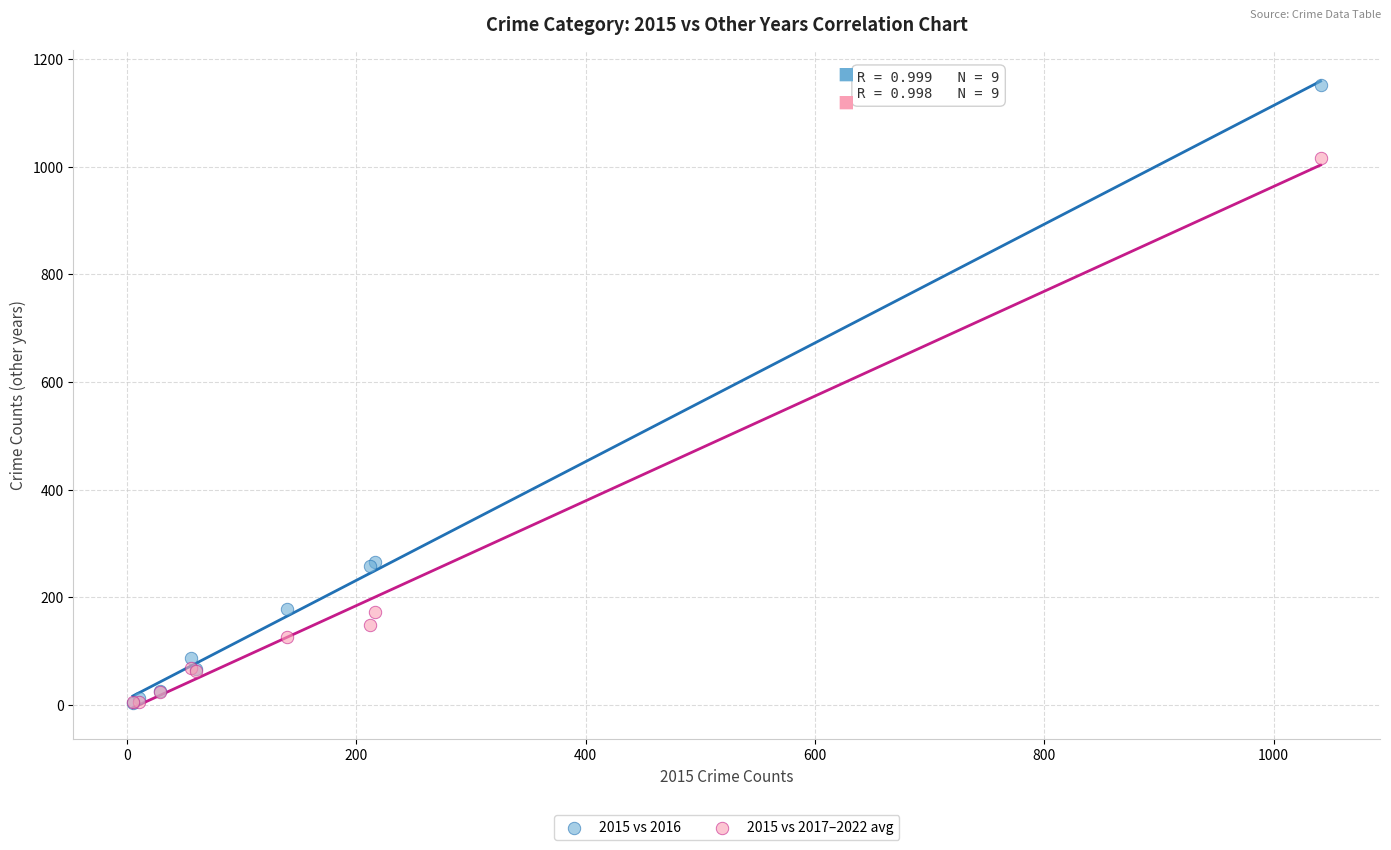

Which series has the largest Y range (max minus min)?

2015 vs 2016